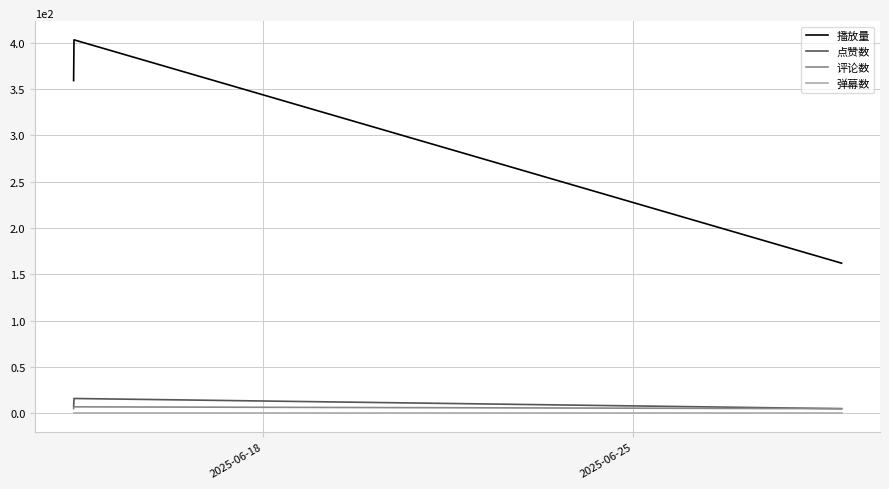

Which series has the widest spread of values?

播放量